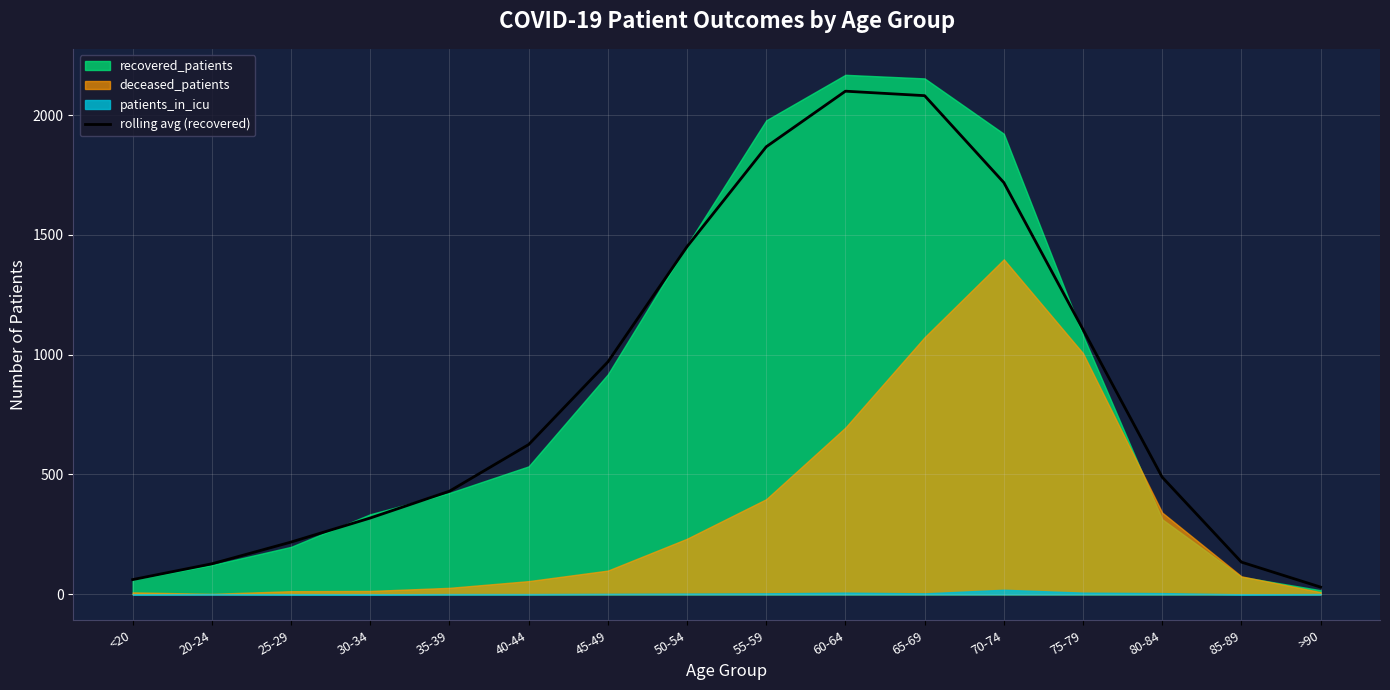

What is the sum of the values at 20-24 and 75-79?

1232.3